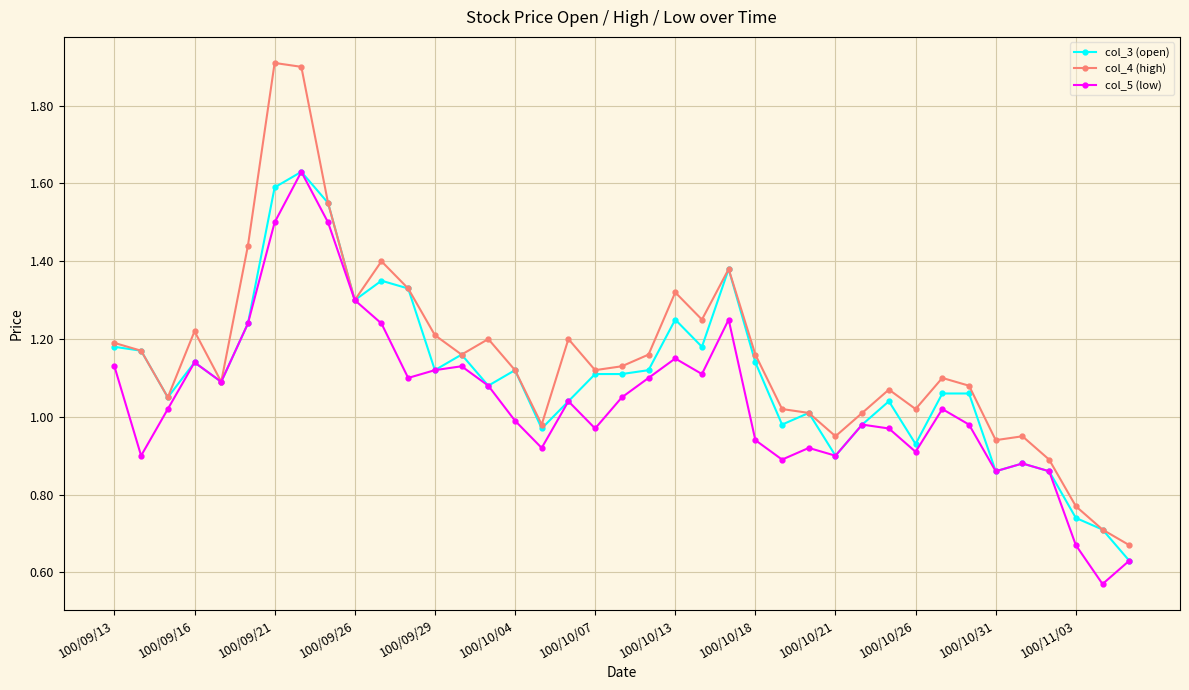

At how many categories does at least one series exceed 0?

39